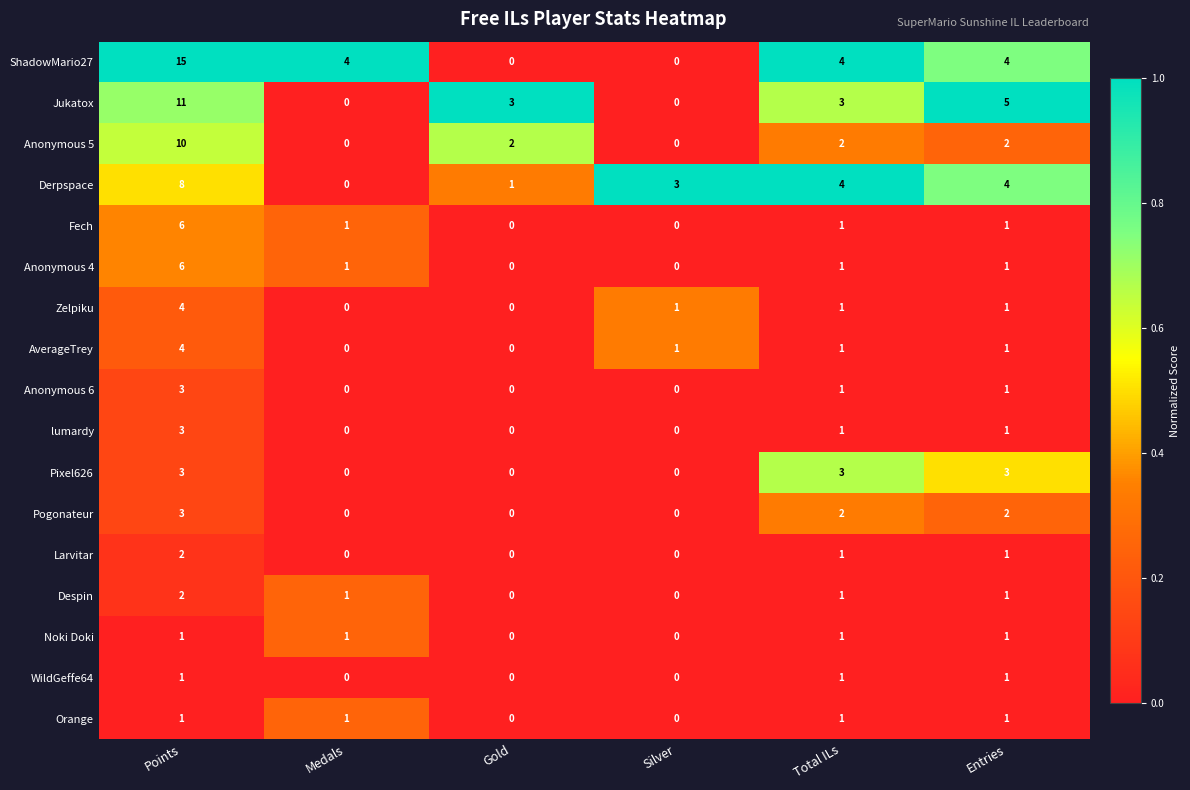

What is the maximum value shown in the chart?

15